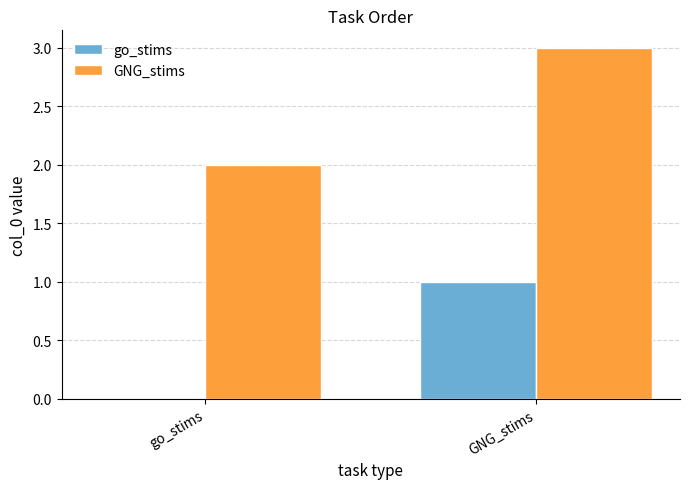

What is the sum of all GNG_stims values?

5